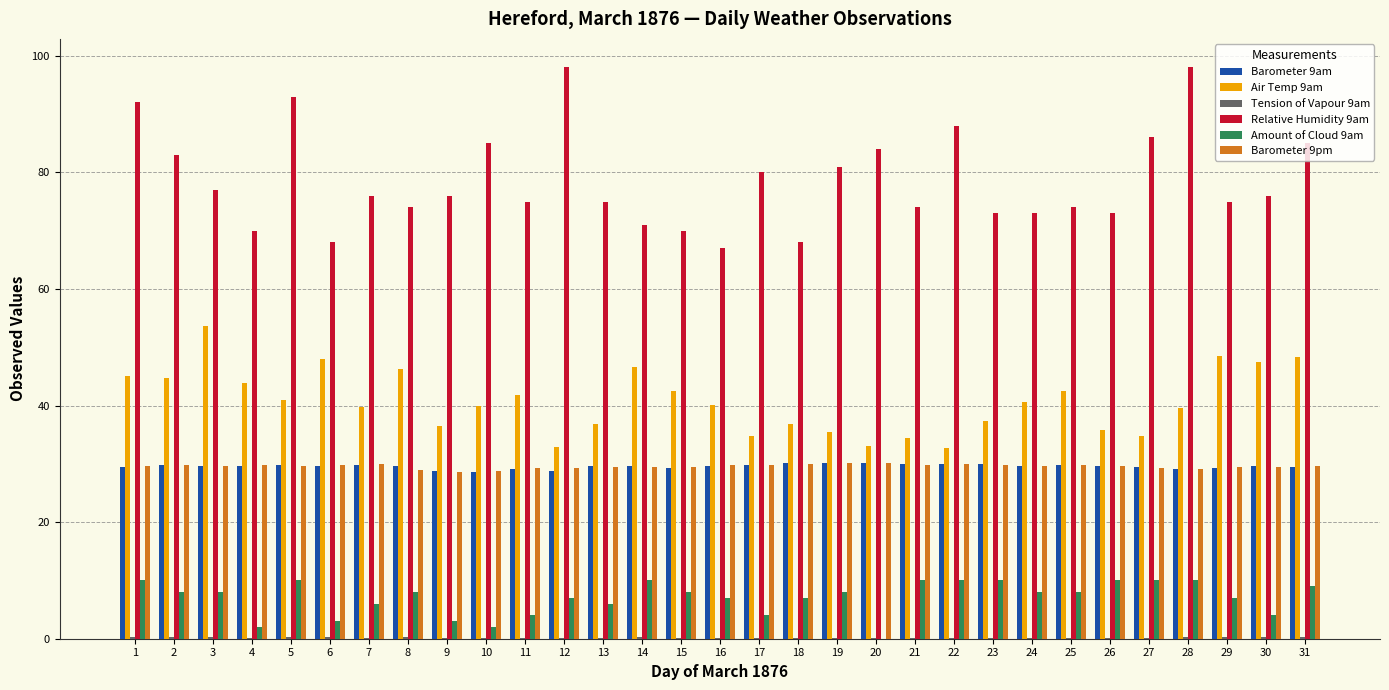

Which series has the largest total across all categories?

Relative Humidity 9am